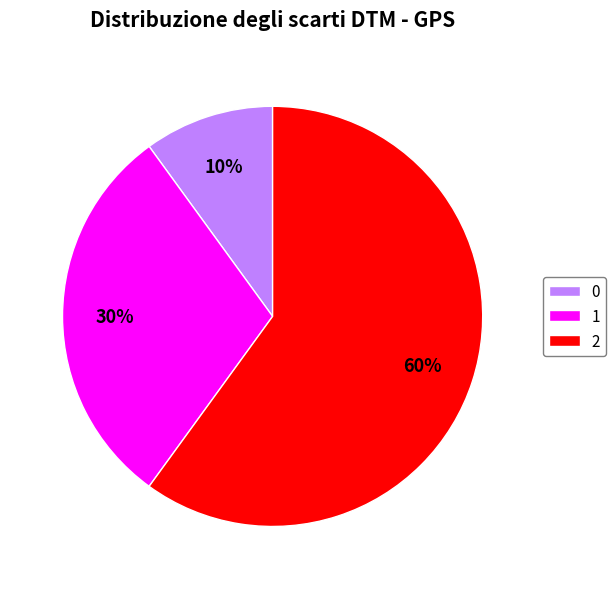

To the nearest percent, what is the combined percentage of 0 and 1?

40%